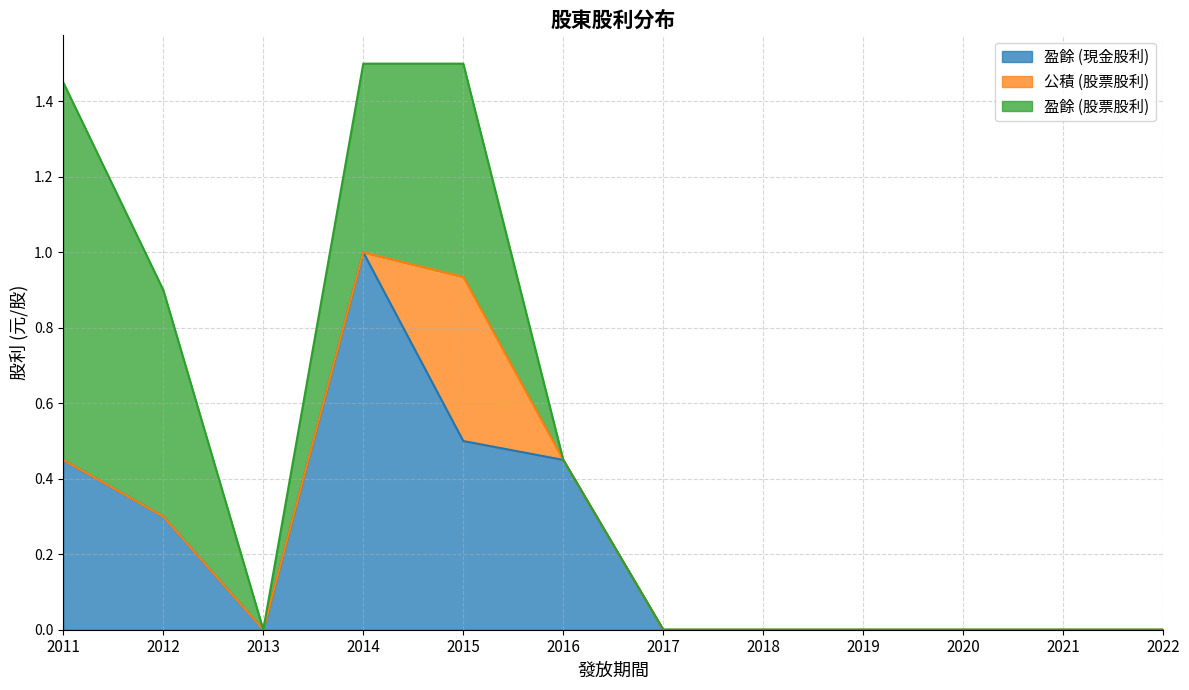

What is the highest value of the 公積 (股票股利) series?

0.4